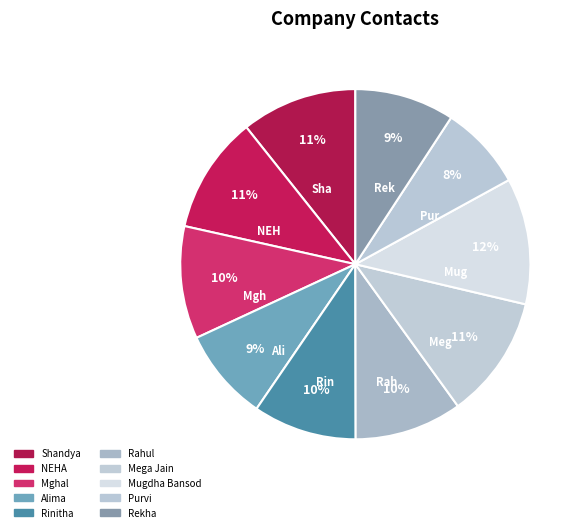

Approximately how many times larger is the value at Alima compared to Rekha?

0.9